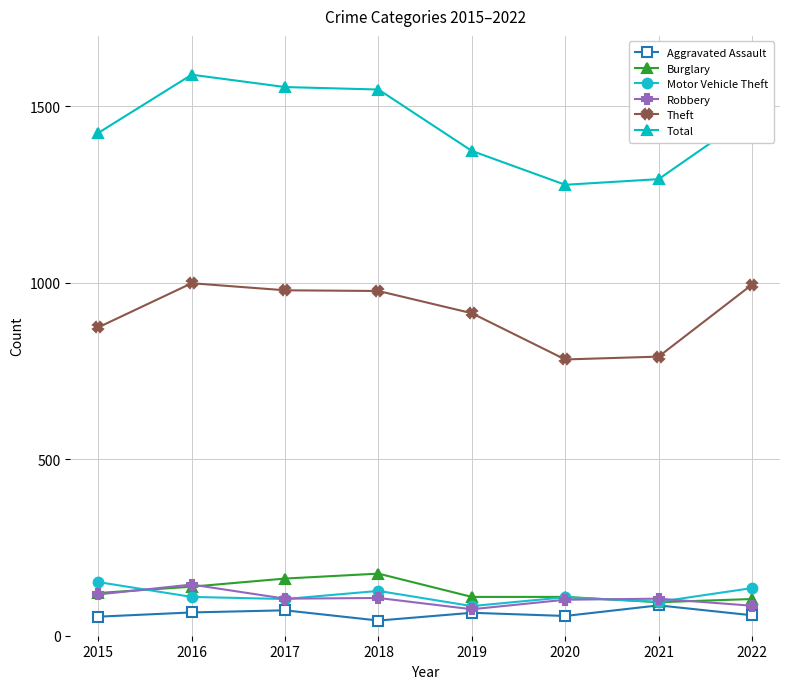

What is the spread (max minus min) of values at 2018?

1505